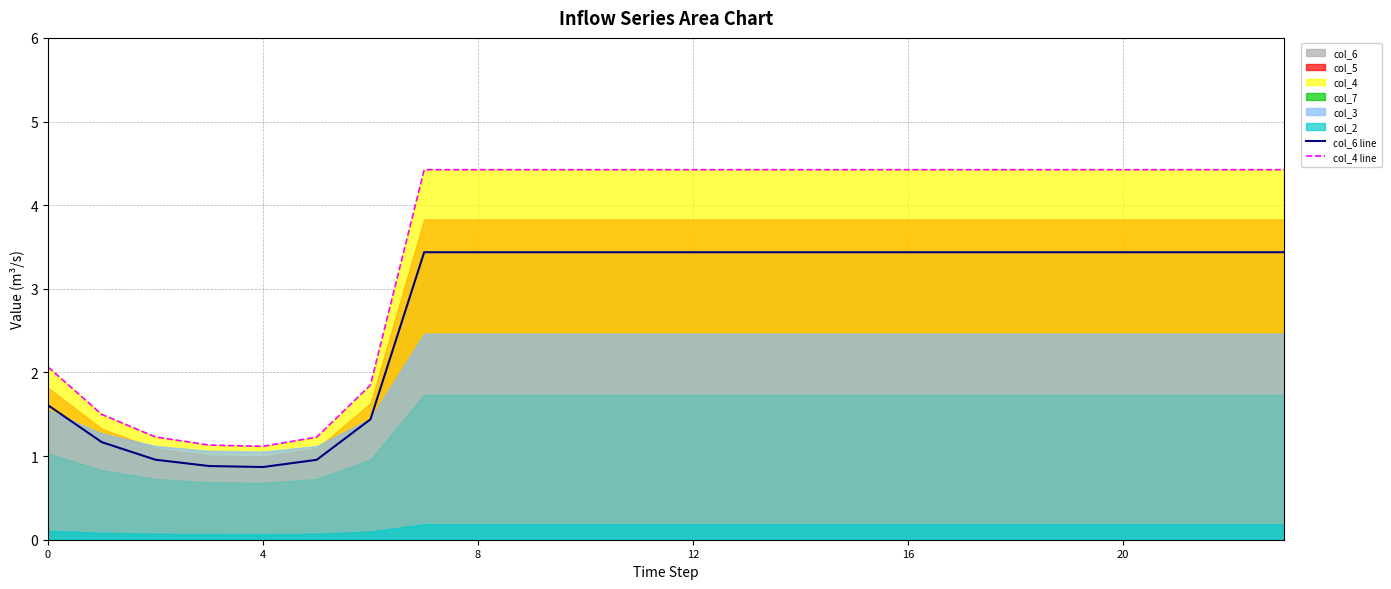

True or false: col_6 line and col_4 line intersect in this chart.

False